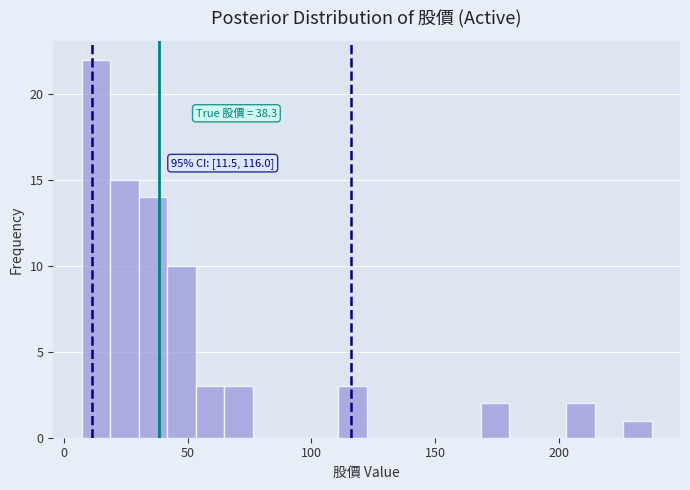

Around what value on the x-axis is the tallest bar? Give the approximate position of its centre, as read against the axis.

15